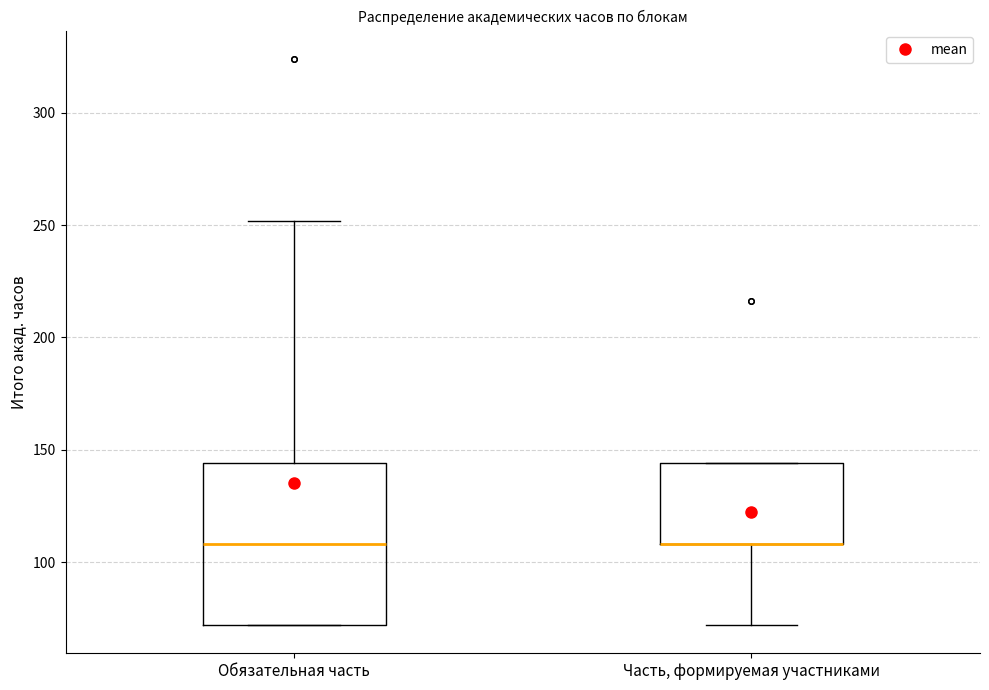

Comparing the boxes themselves (not the whiskers), which one is the tallest?

Обязательная часть